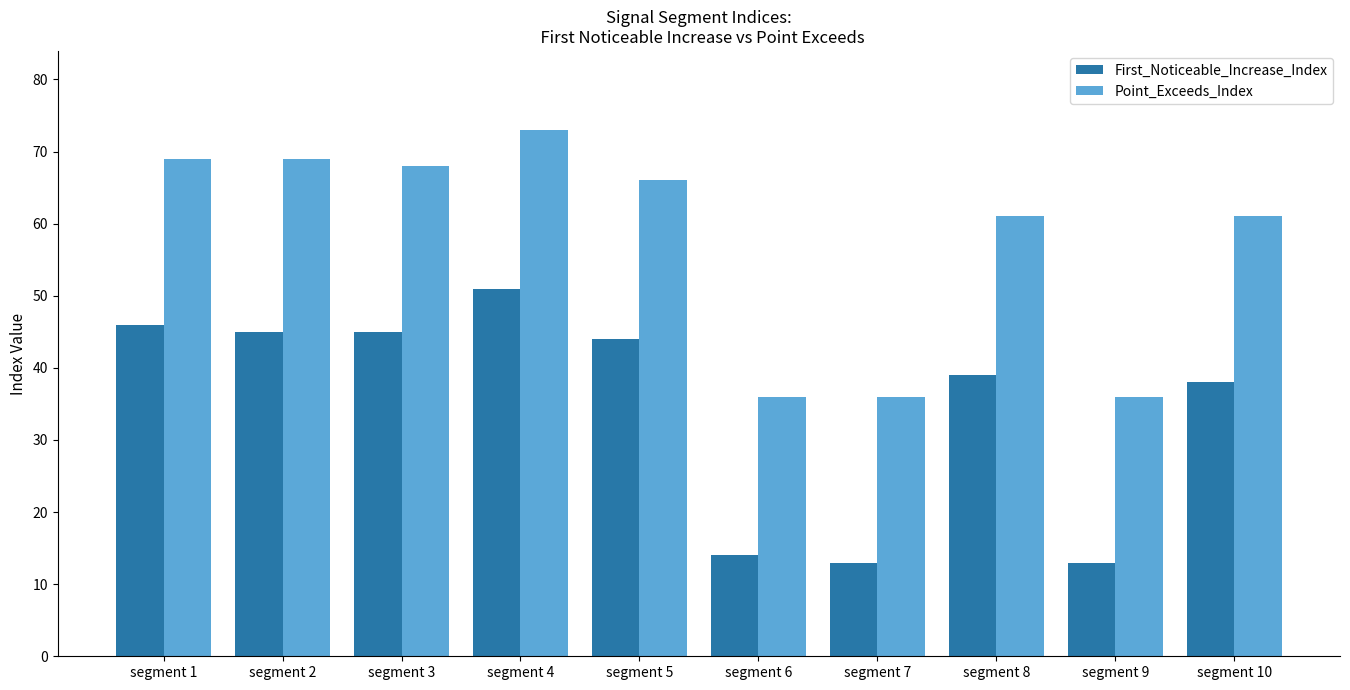

Does the chart contain stacked bars?

No